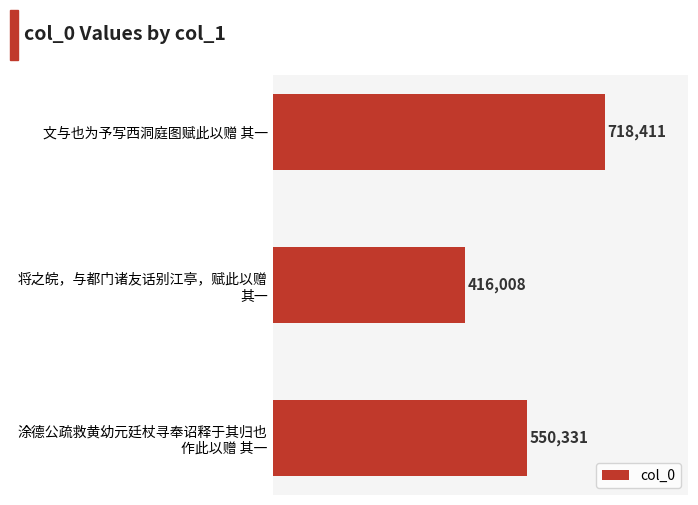

Where is the data nearest to the value 567209?

涂德公疏救黄幼元廷杖寻奉诏释于其归也
作此以赠 其一